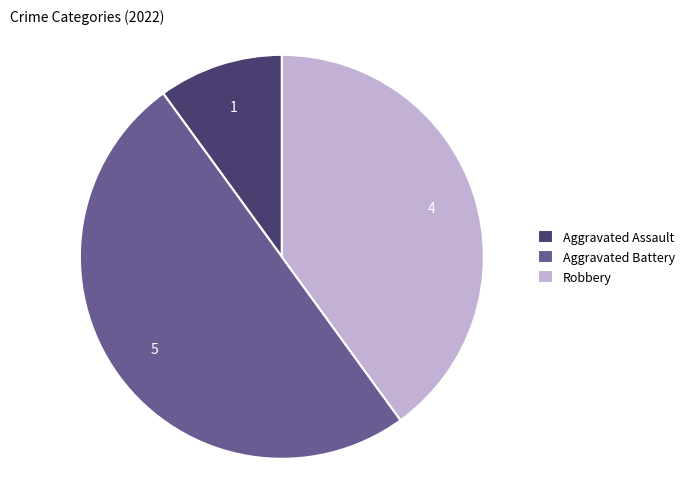

Is it true that Aggravated Assault is 10% of the pie?

True